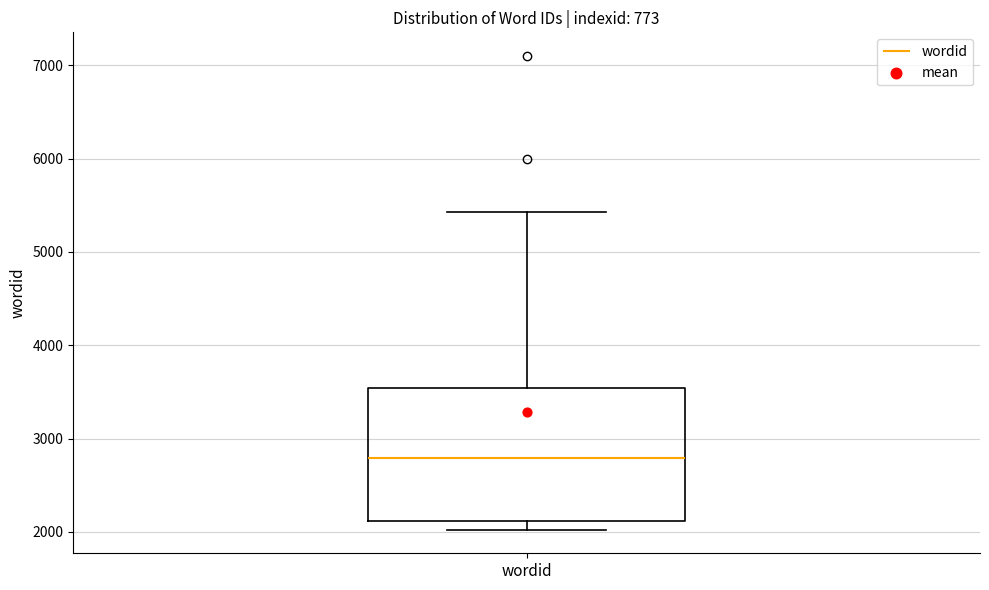

Where is the lower edge of the box for wordid on the y-axis? The values are not printed on the chart, so give them approximately, as read against the axis.

2100